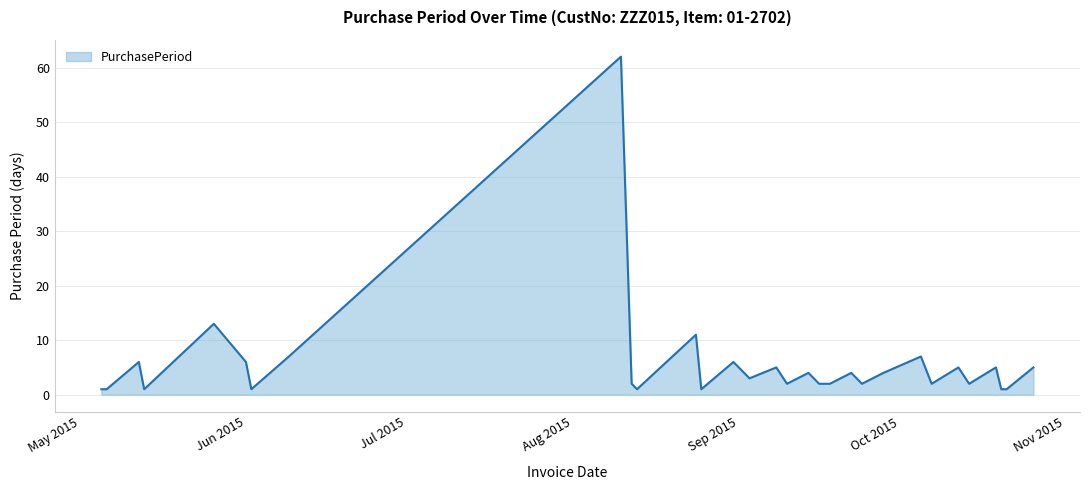

What is the difference between the maximum and minimum values?

61